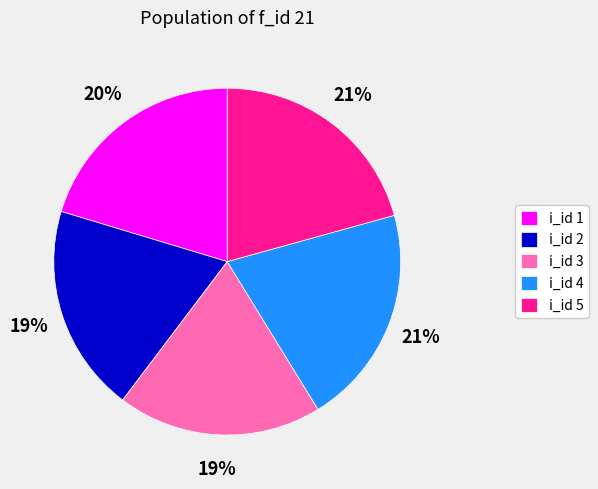

Is it true that i_id 3 is 19% of the pie?

True